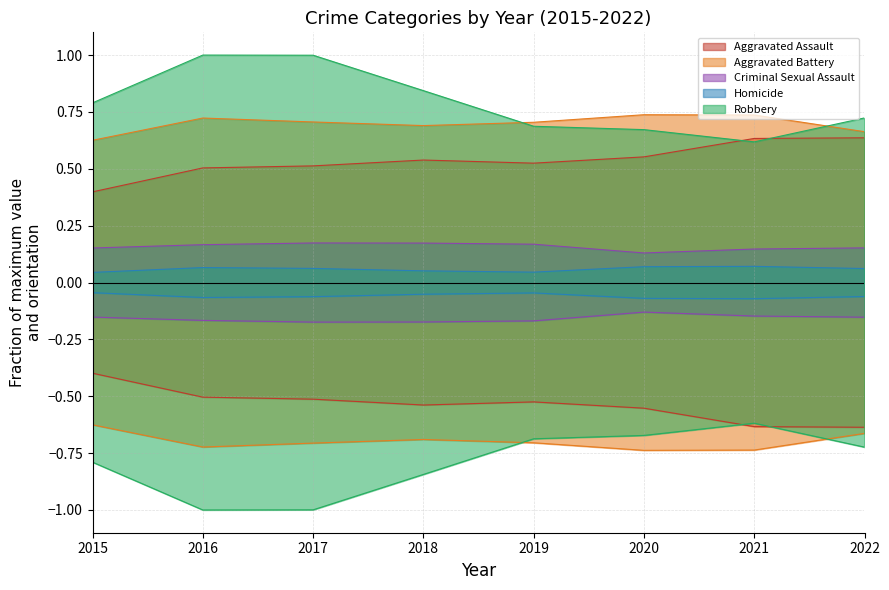

Which series has the largest total across all categories?

Robbery